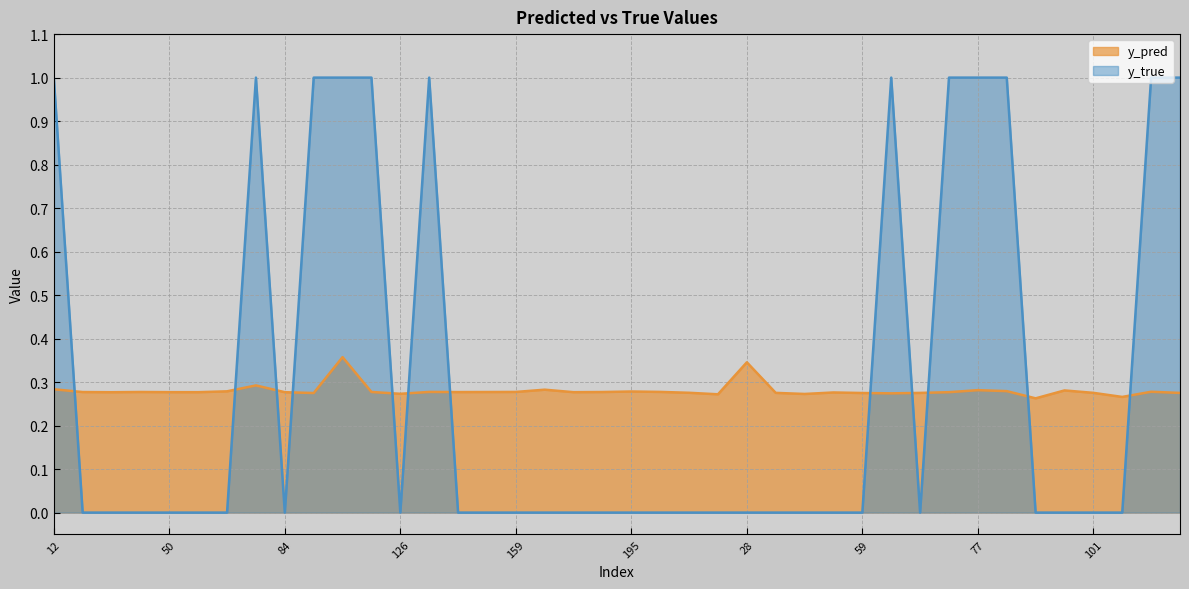

Where do y_true and y_pred first cross each other?

12 and 15